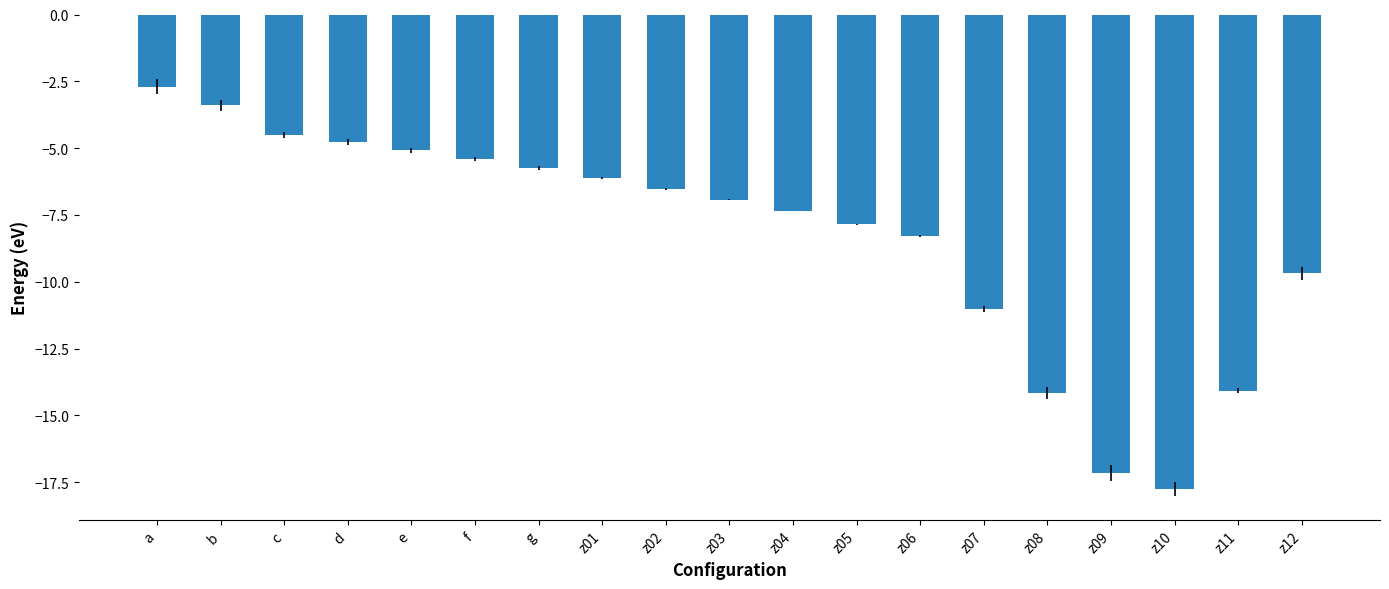

What is the change in value from z08 to z11?

+0.1